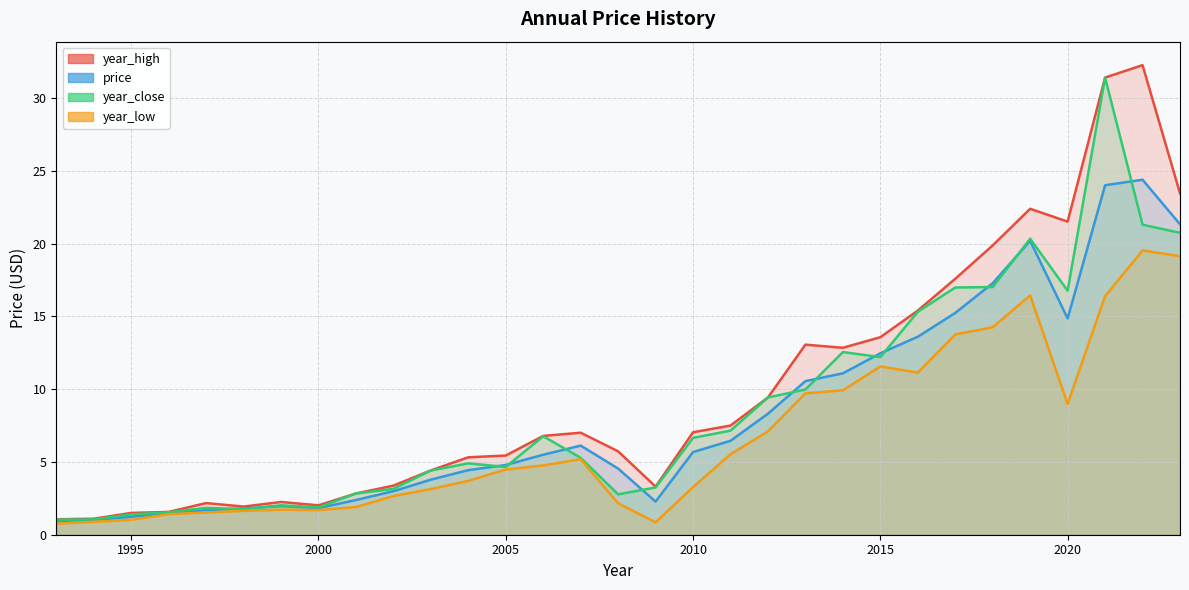

What is the total value across all series at 2011?

26.6